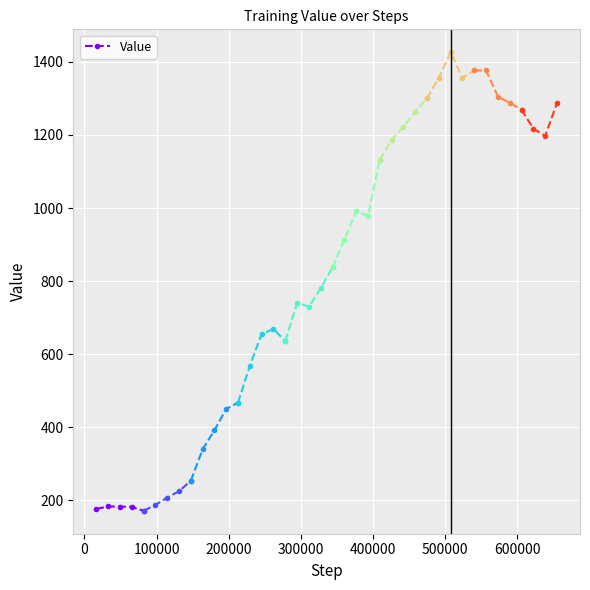

How many data points in Value are above 182?

3